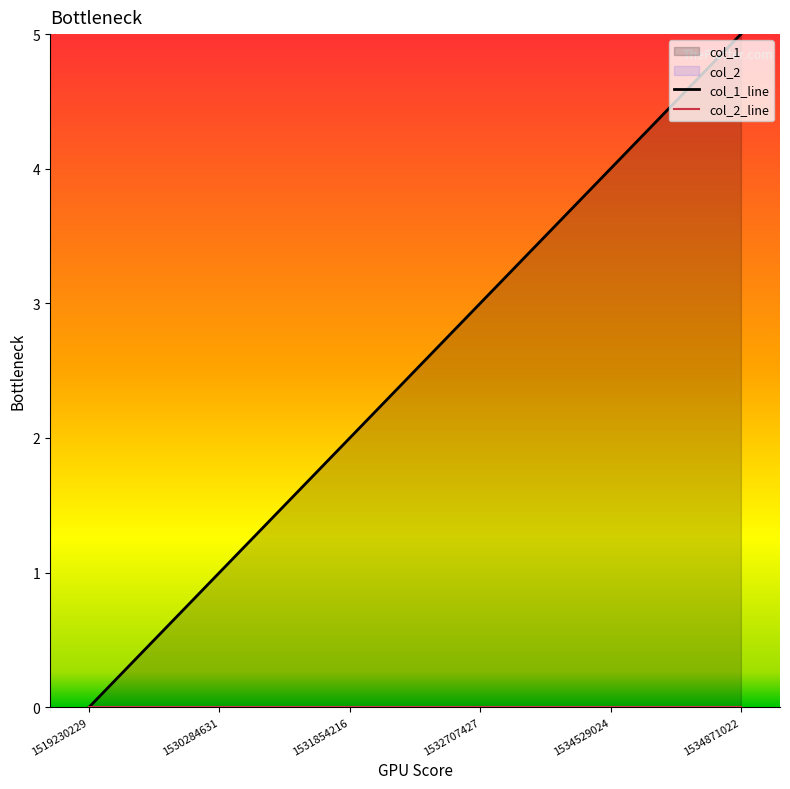

At which label is col_1_line closest to 2?

1531854216